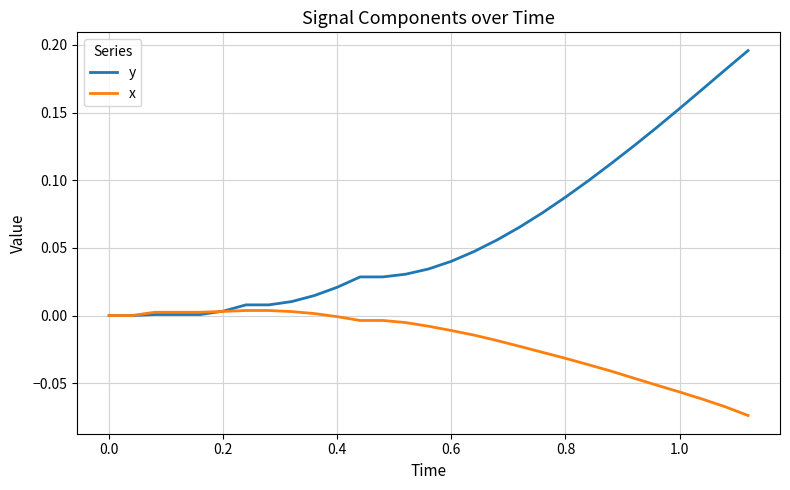

Which series has the widest spread of values?

y